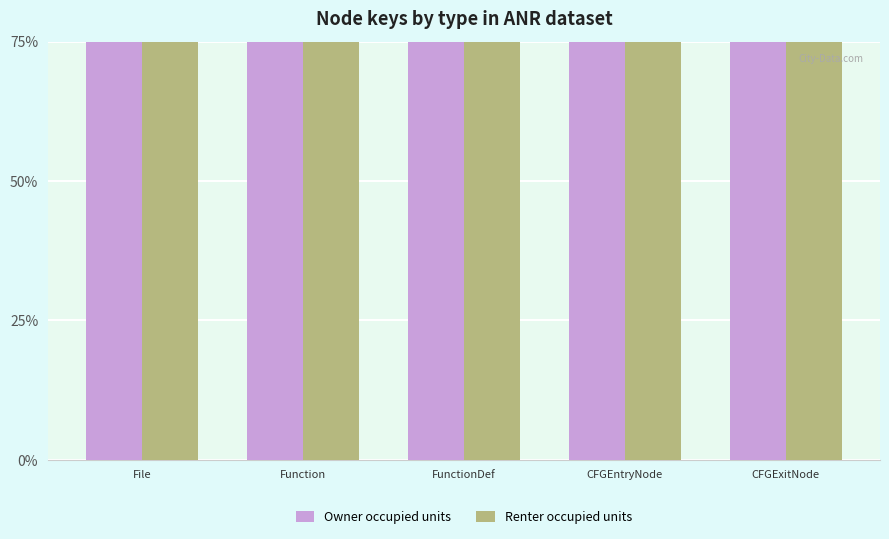

At how many categories does at least one series exceed 74?

5